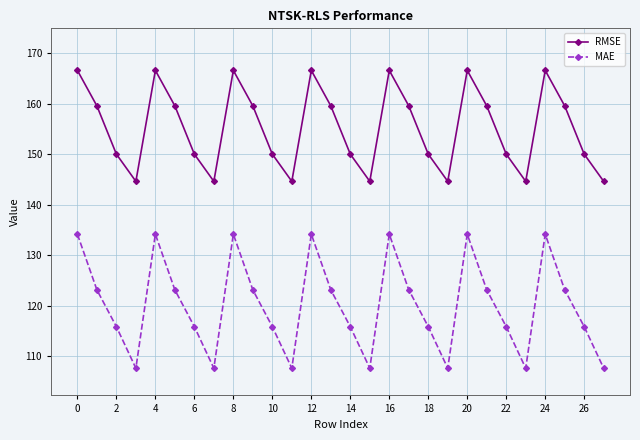

What are all the series names shown in the legend?

RMSE, MAE